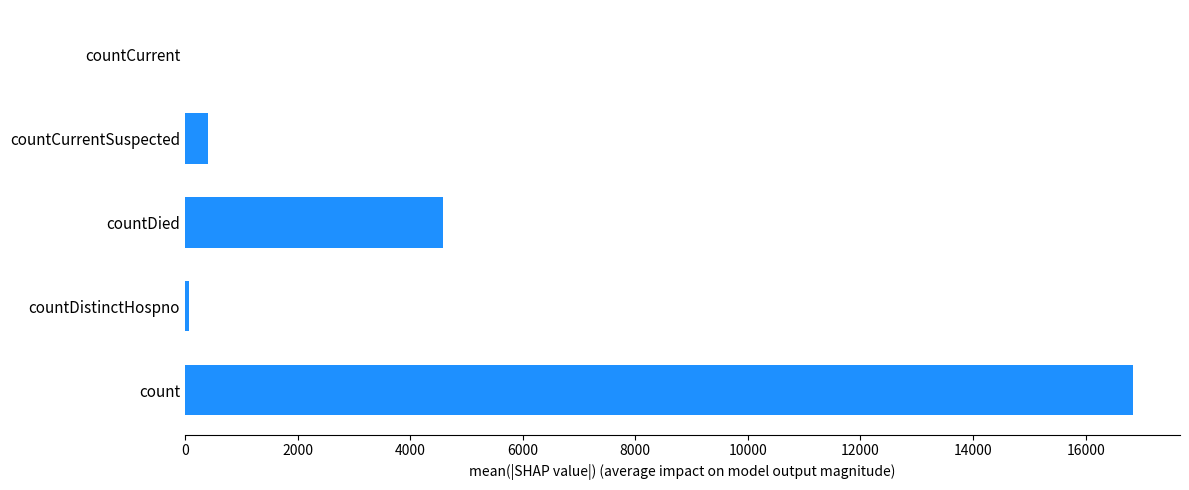

What is the average value?

4382